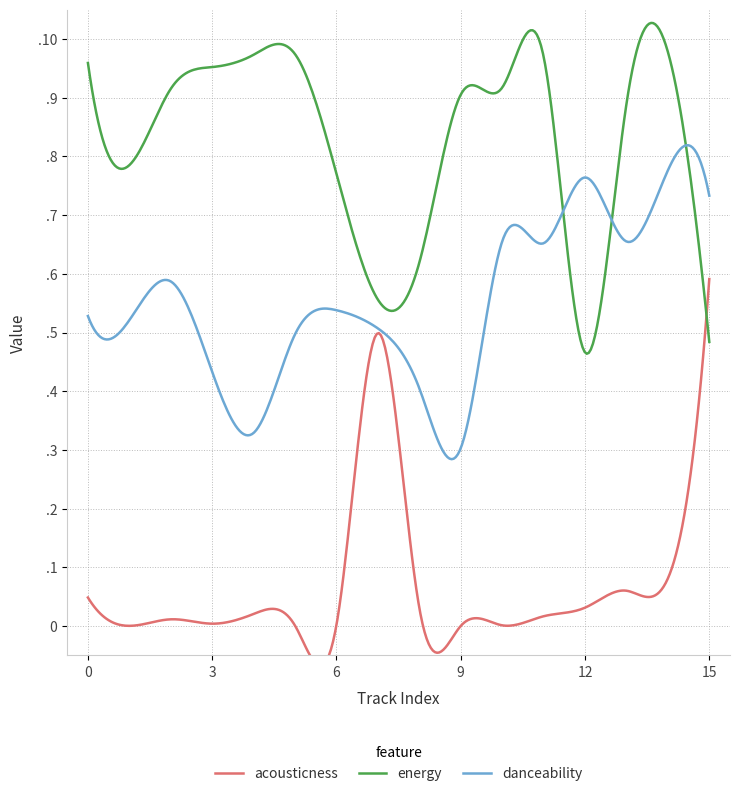

Which series has the largest total across all categories?

energy